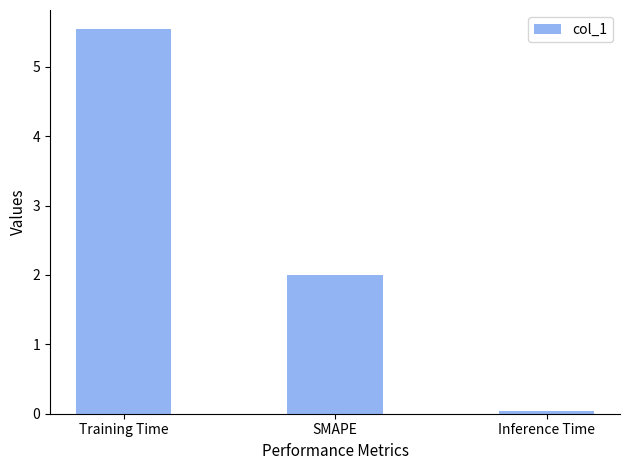

Are the bars grouped side by side (vs. stacked)?

No